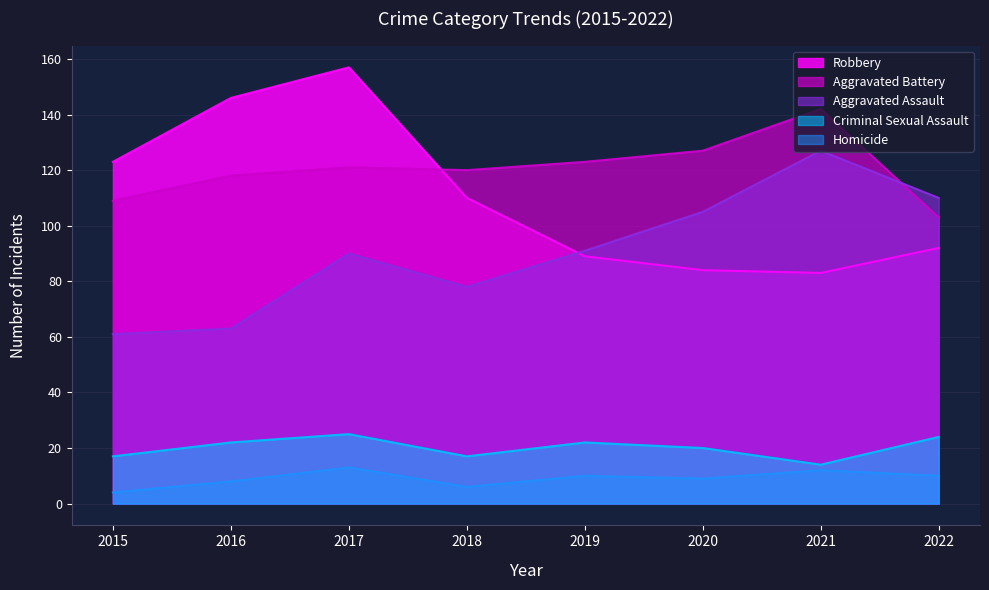

True or false: Homicide and Robbery intersect in this chart.

False